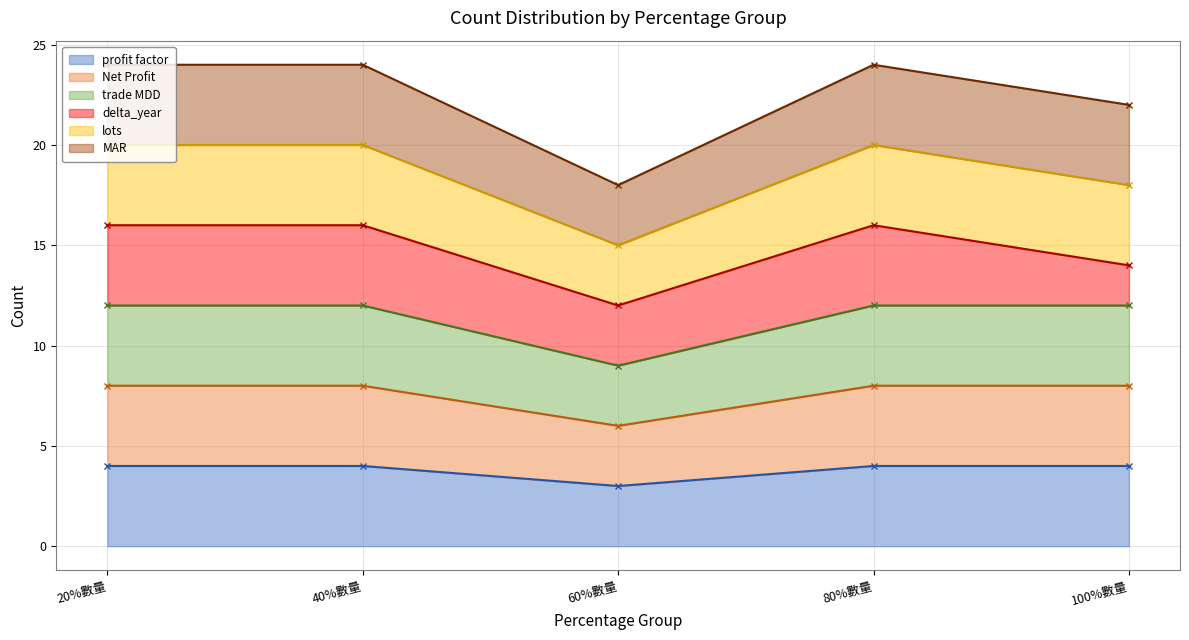

True or false: trade MDD has a value of 12 at 40%數量.

True